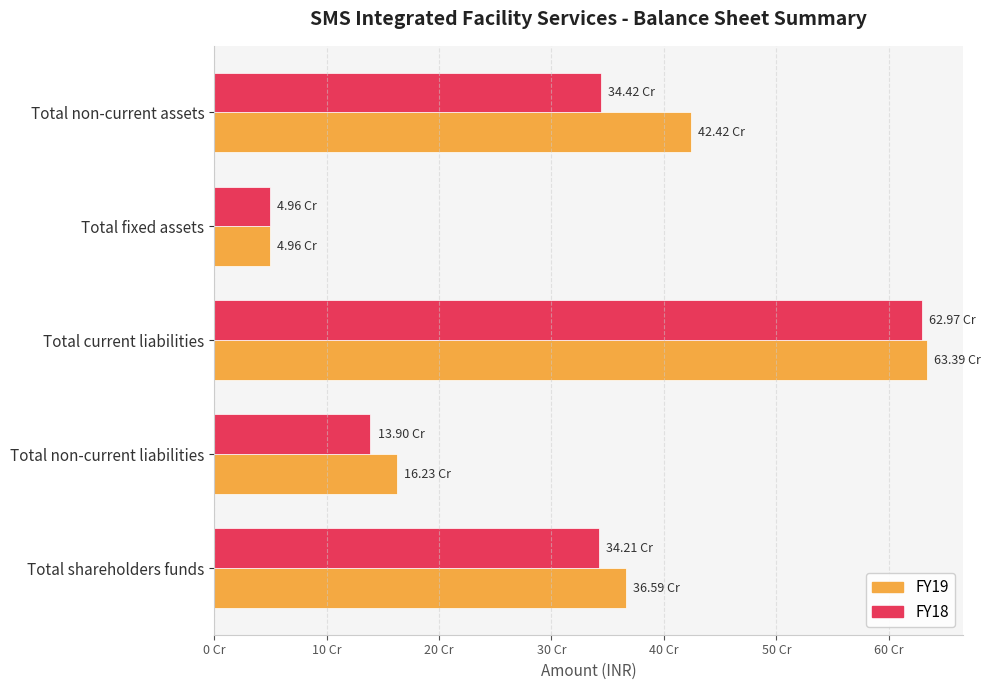

Reading left to right, what are all the values shown in this chart?

FY19: 365901190	162269500	633901880	49570760	424249090
FY18: 342141500	138968560	629695740	49638850	344189760